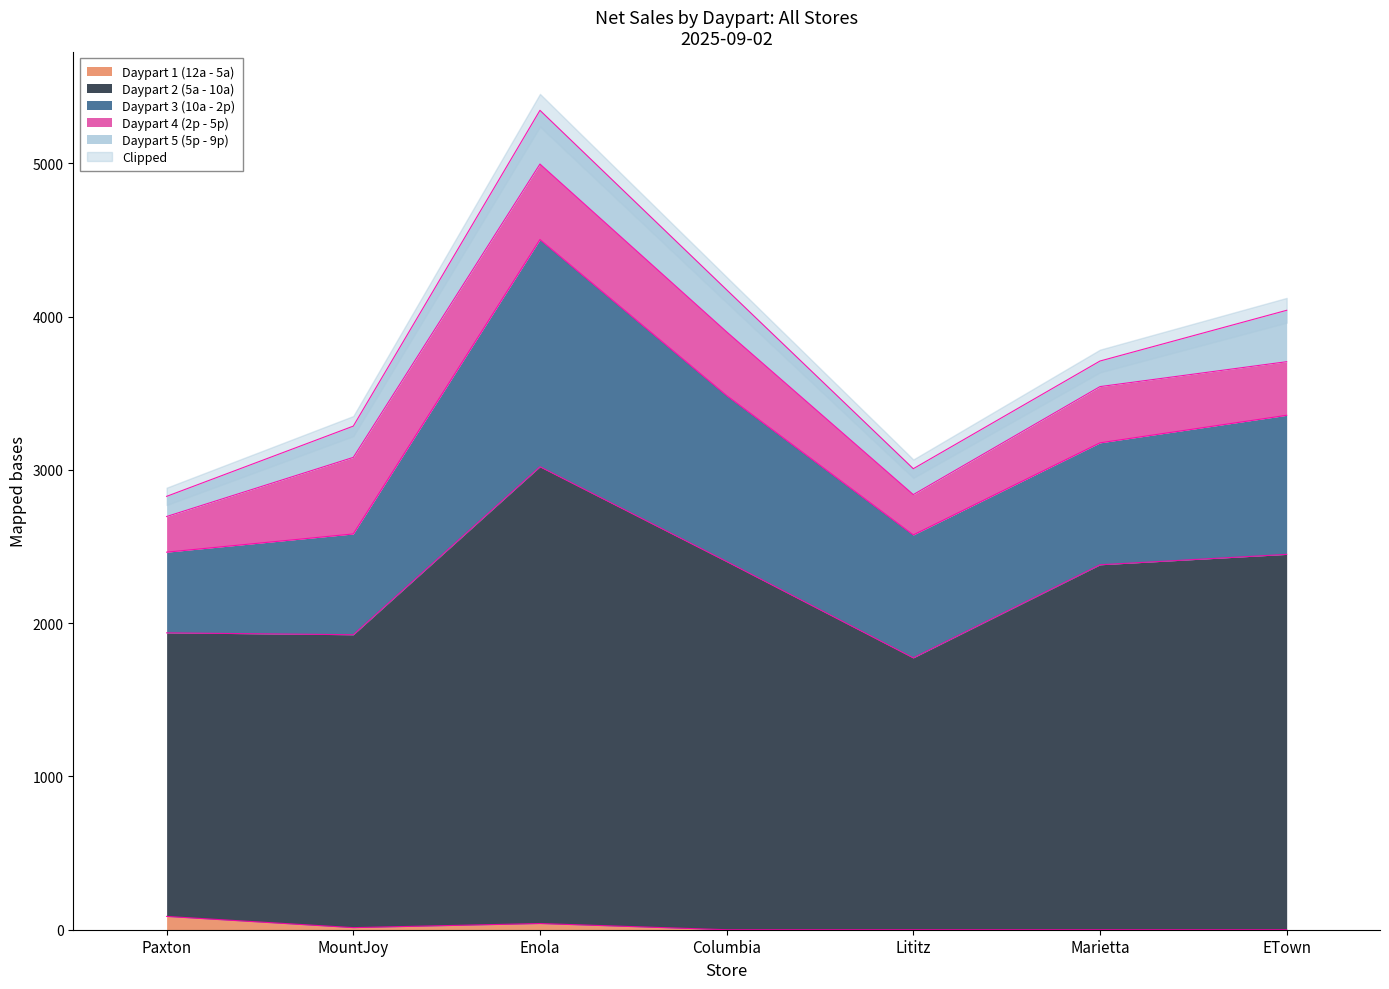

True or false: Daypart 3 (10a - 2p) has a value of 416.2 at Columbia.

False